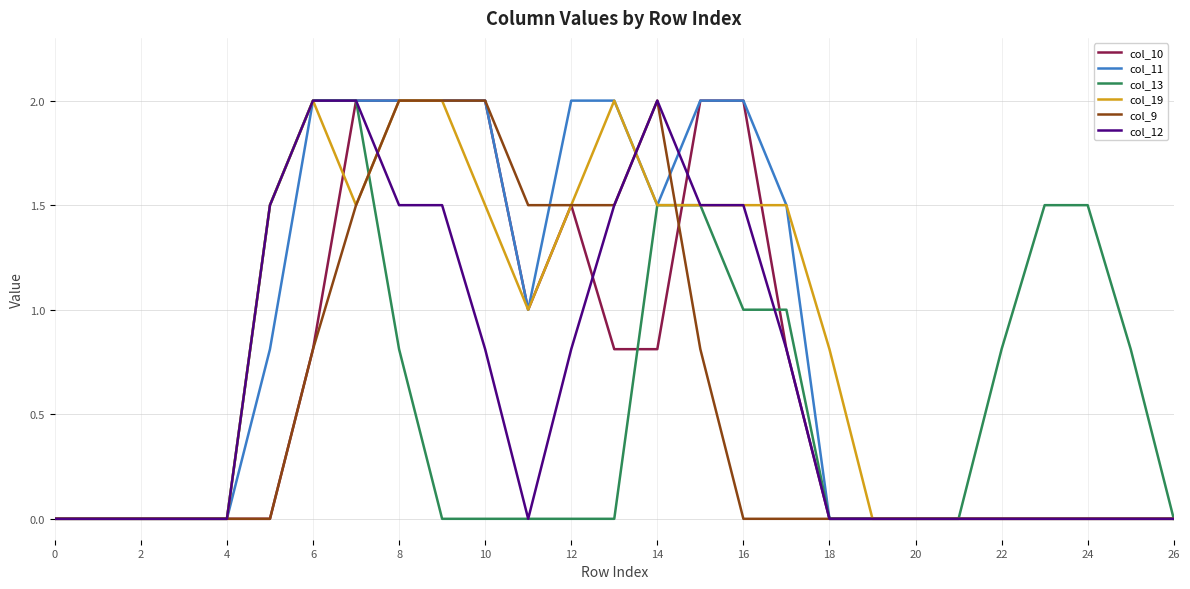

What is the maximum value for col_11?

2.0